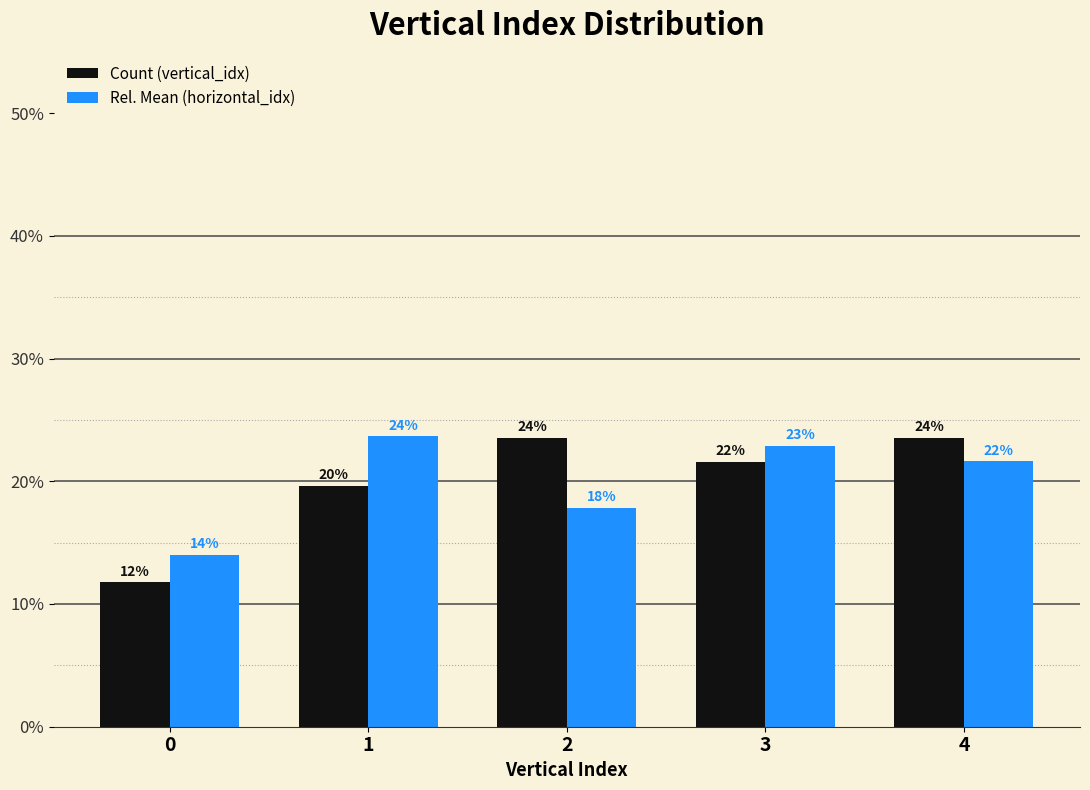

Are the bars grouped side by side (vs. stacked)?

Yes